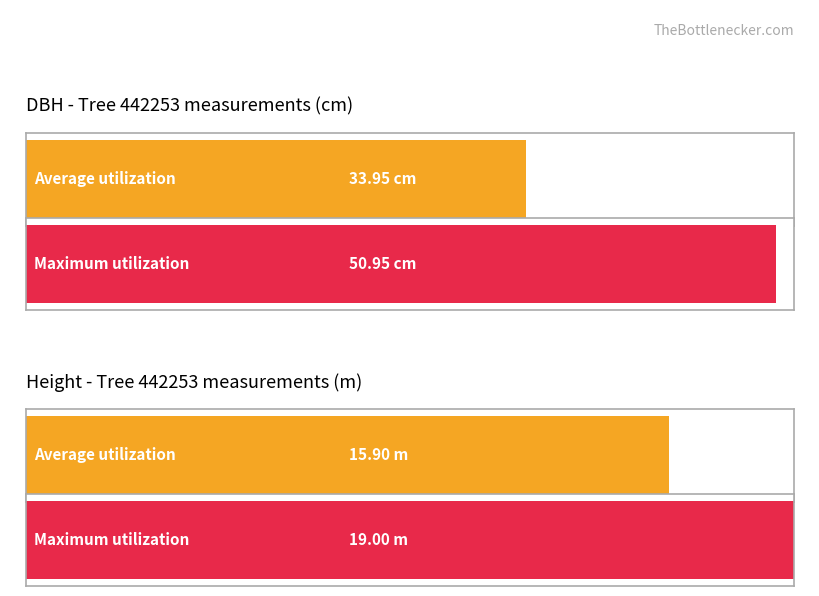

What is the average value of the h series?

15.9